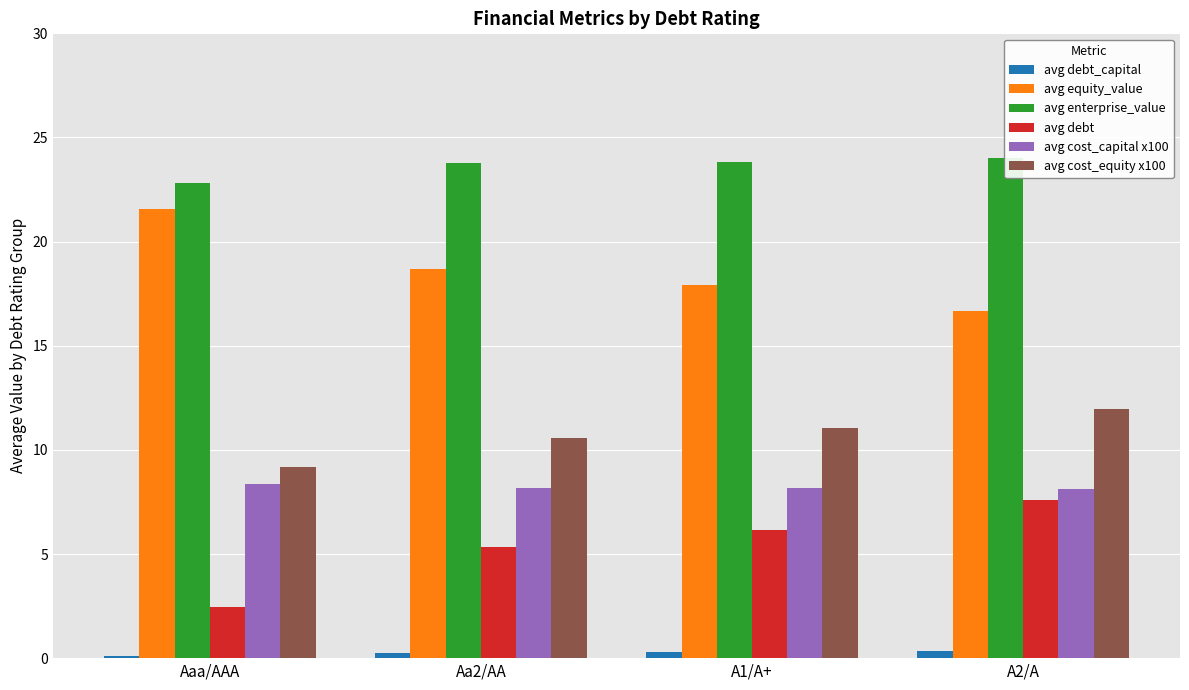

Which series has the widest spread of values?

avg debt